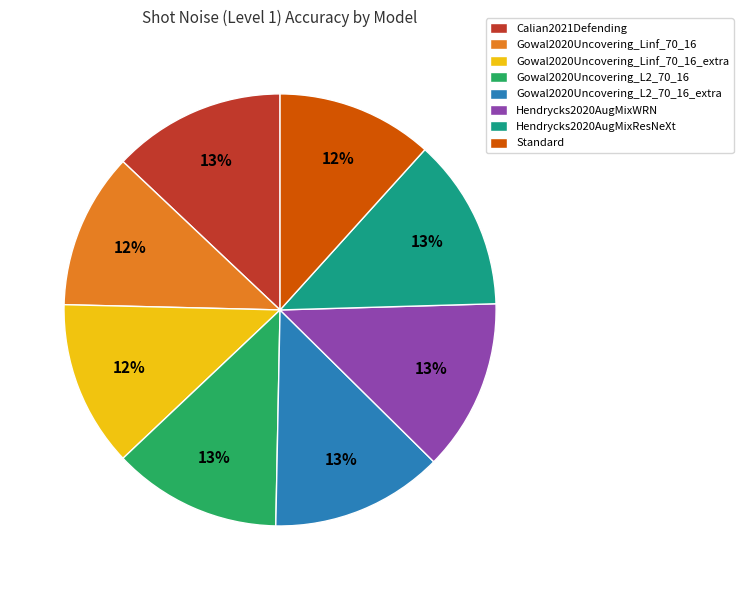

To the nearest percent, what is the combined percentage of Hendrycks2020AugMixWRN and Calian2021Defending?

26%